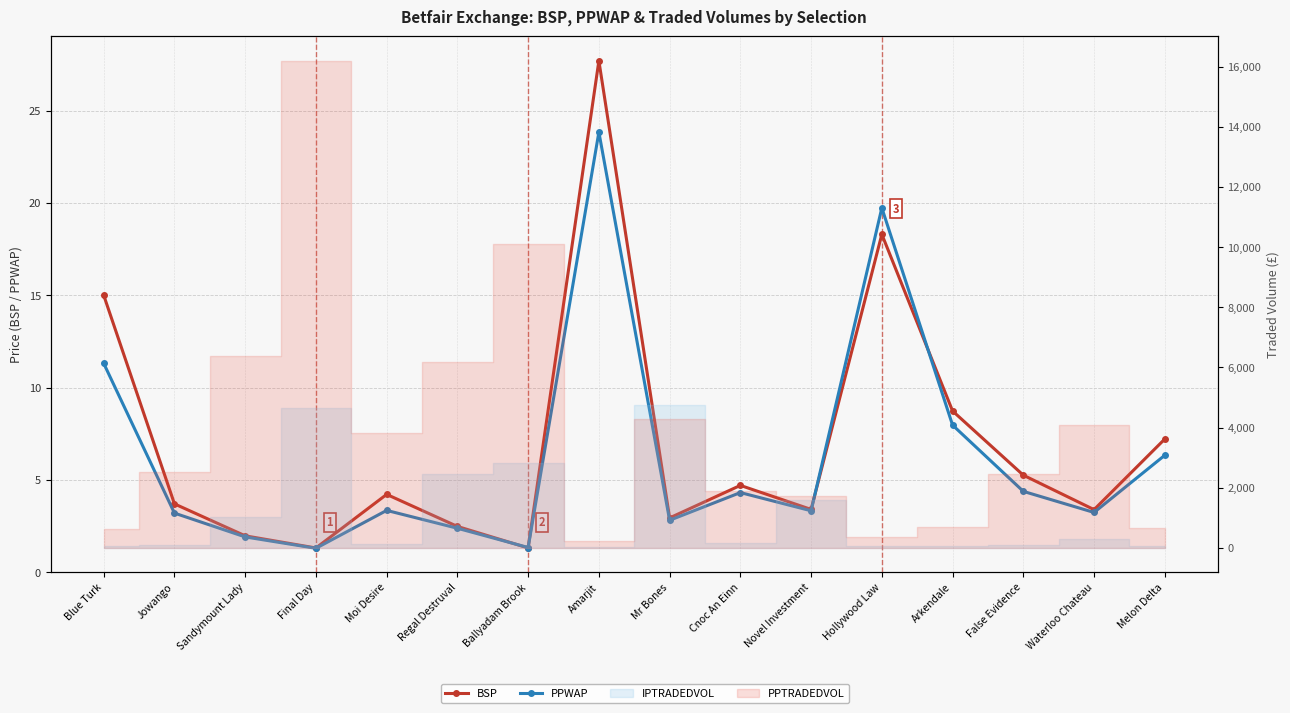

What is the sum of the PPWAP values at Mr Bones and Cnoc An Einn?

7.1